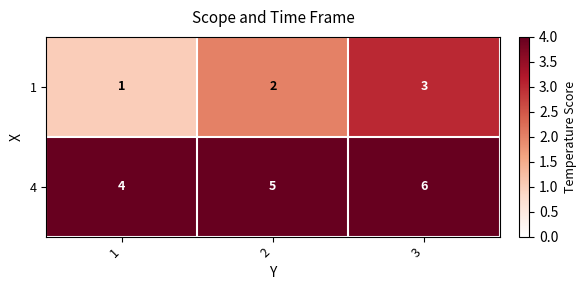

List the series in order of their peak value, lowest first.

1, 4